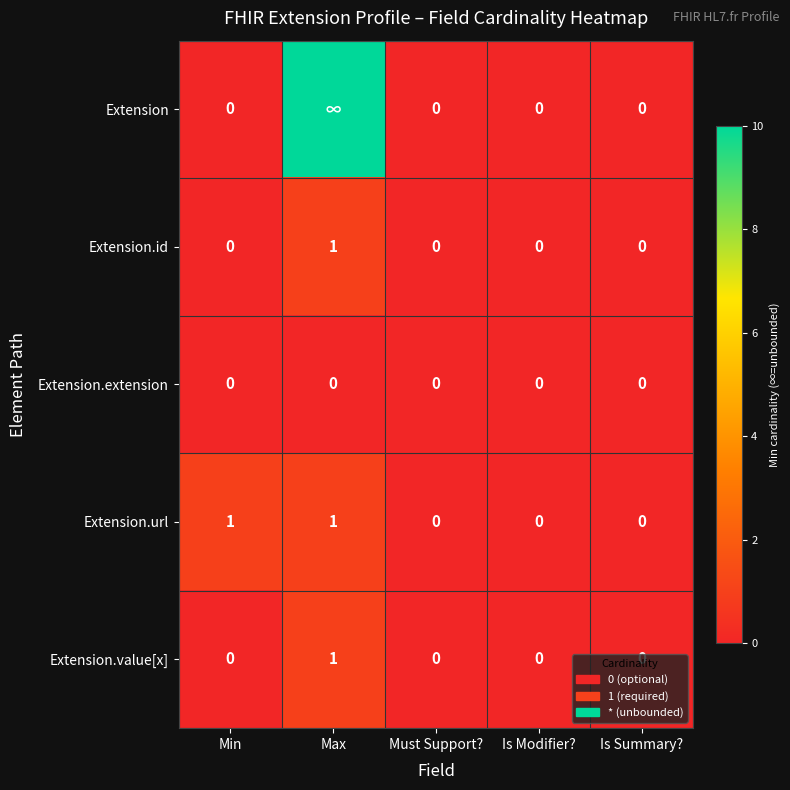

How many Extension.value[x] values are between 0 and 1?

5